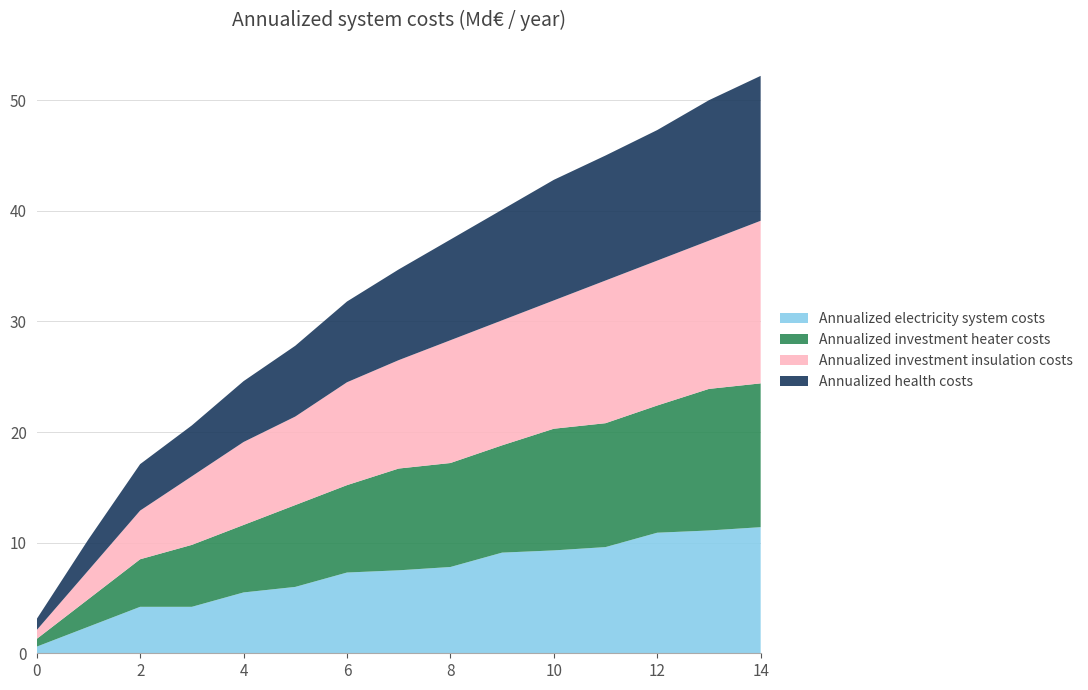

What is the total value across all series at 4?

24.6